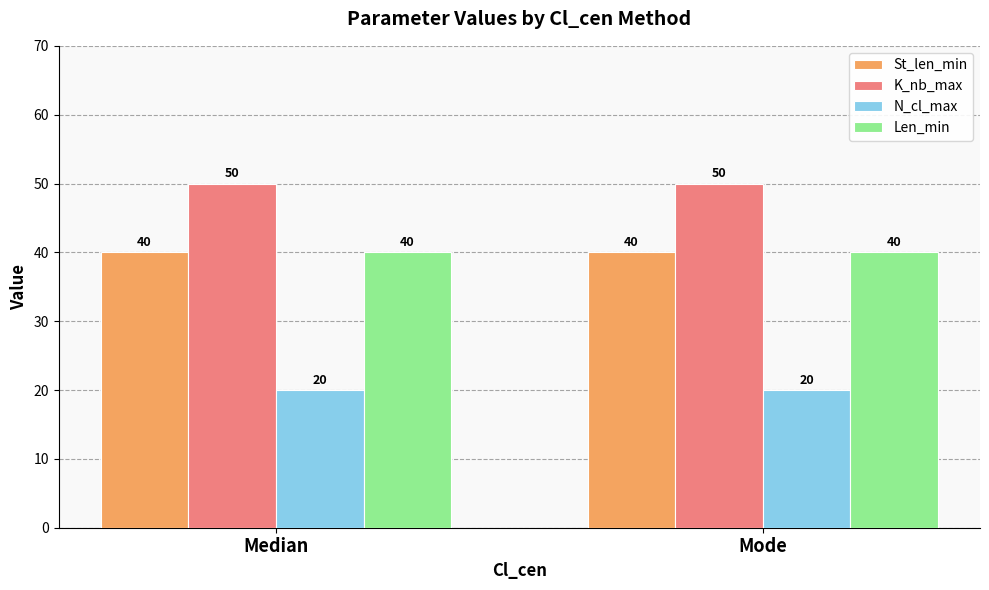

What is the sum of the K_nb_max values at Median and Mode?

100